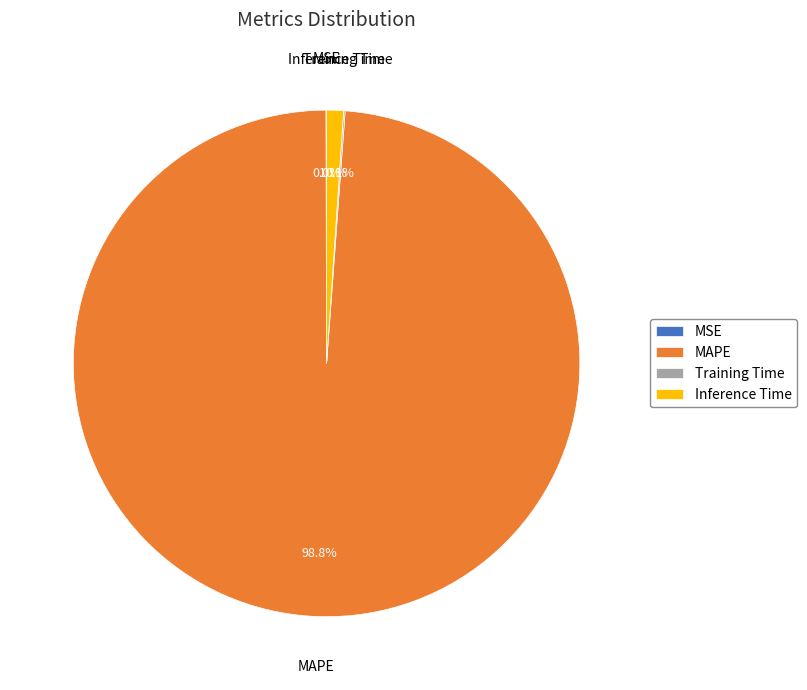

What is the largest slice in the pie chart?

MAPE